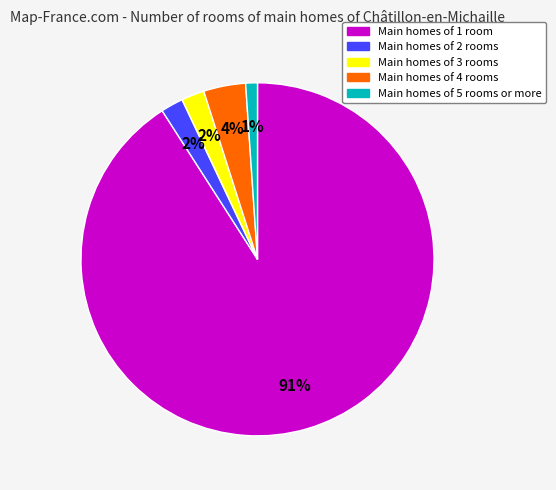

To the nearest percent, what is the average slice percentage?

20%